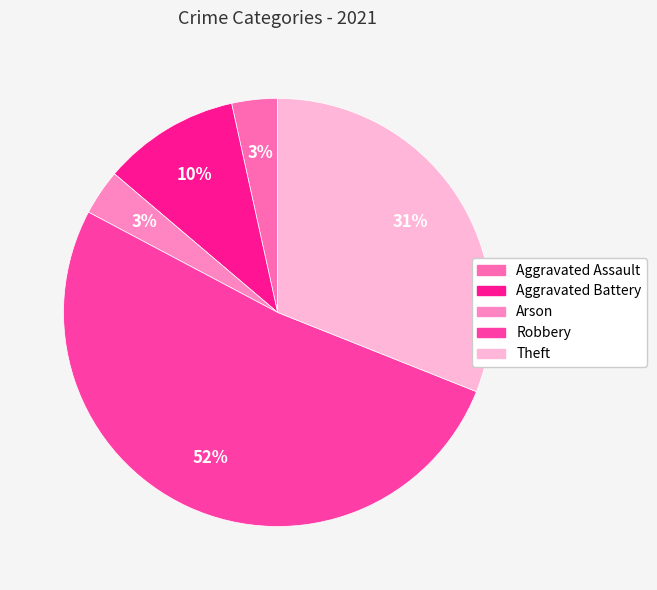

Is it true that Robbery is 40% of the pie?

False